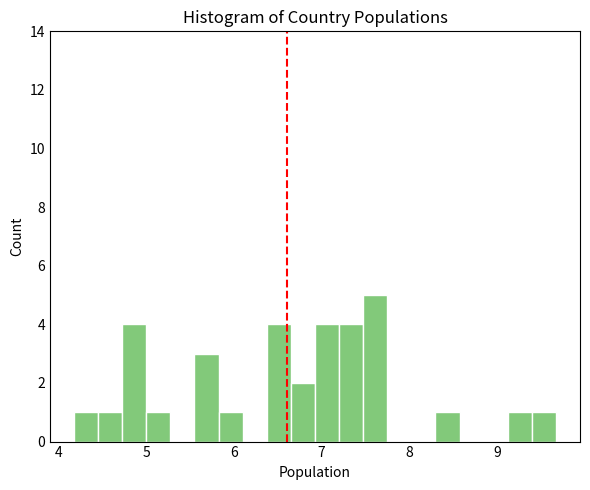

Around what value on the x-axis is the tallest bar? Give the approximate position of its centre, as read against the axis.

7.6